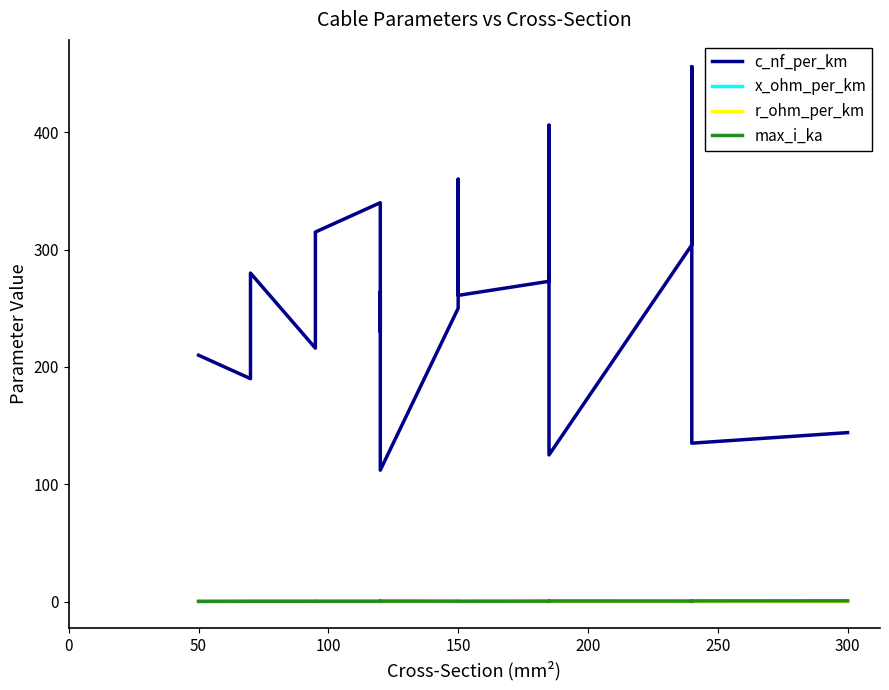

At how many categories does at least one series exceed 334?

4